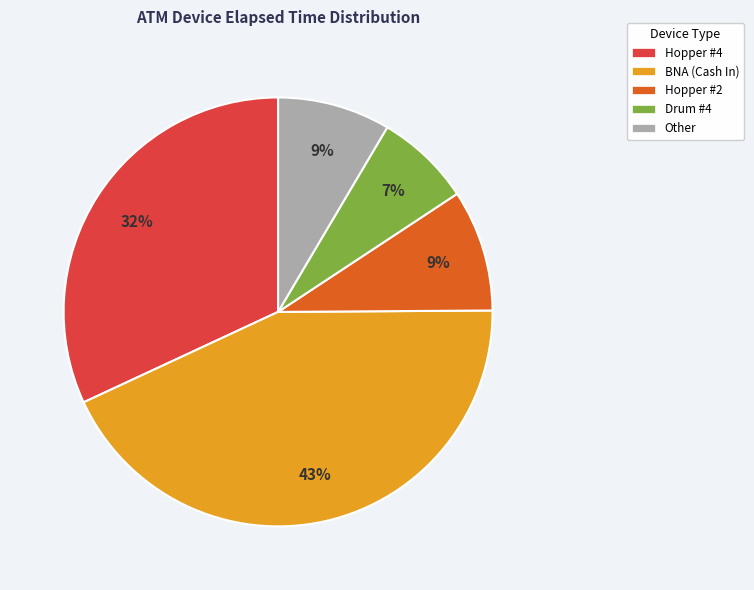

Is there any slice that represents more than half of the pie?

No